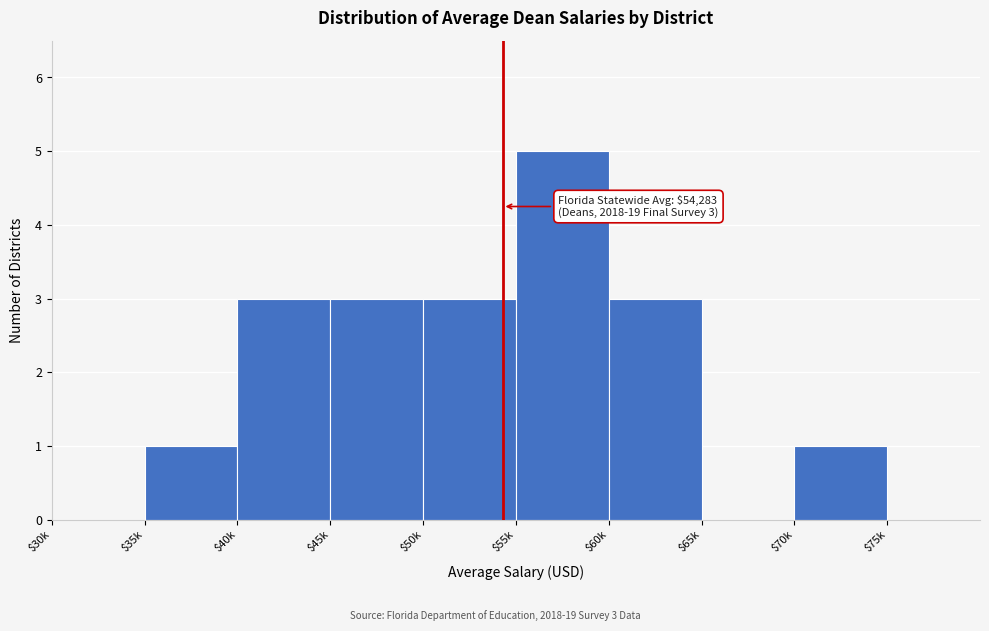

The value at $30k is 0. True or false?

True